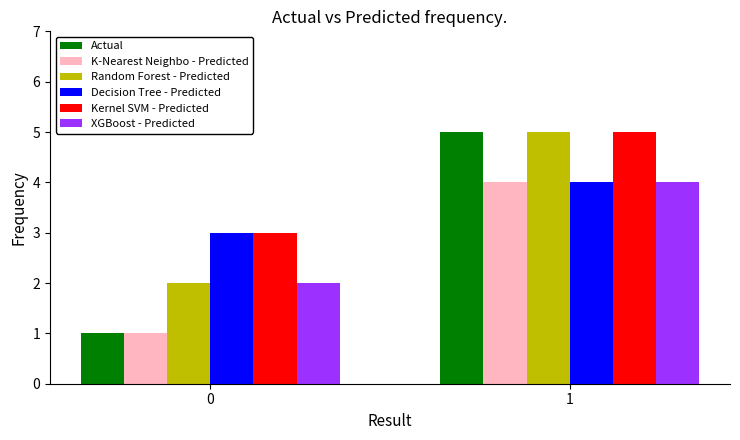

What is the sum of the Kernel SVM - Predicted values at 0 and 1?

8